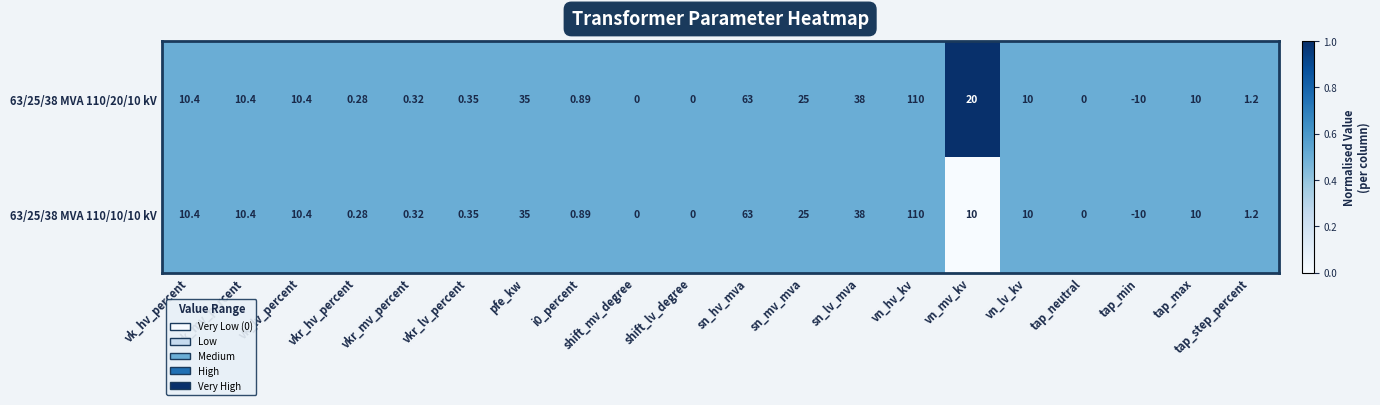

Where does the 63/25/38 MVA 110/20/10 kV series first go above 10?

vk_hv_percent